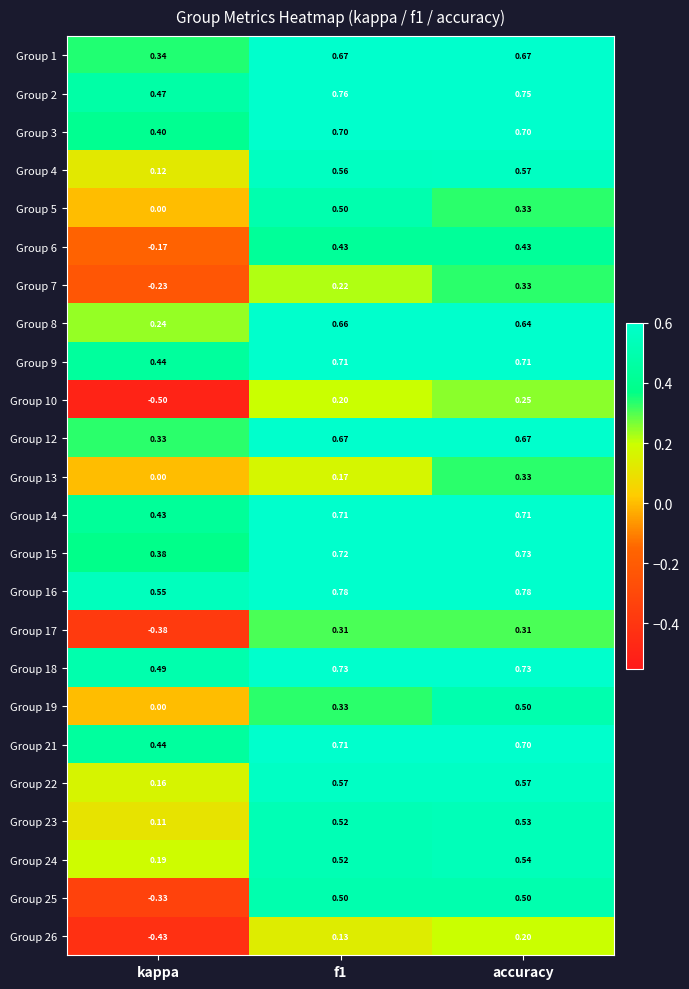

Count the number of data series in this chart.

24